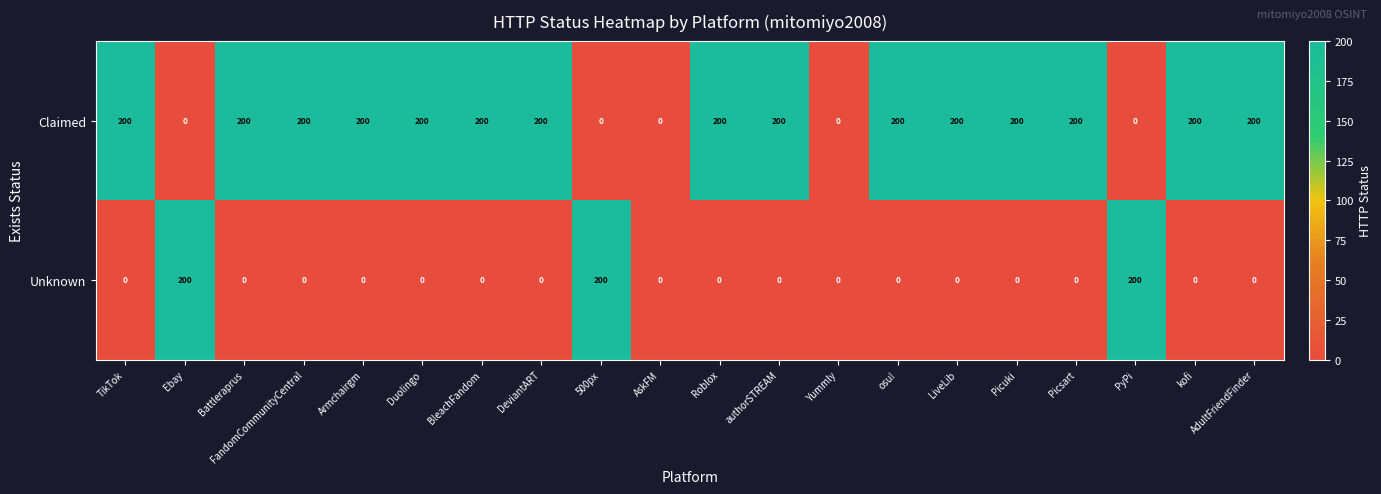

List the series in order of their overall mean, lowest first.

Unknown, Claimed